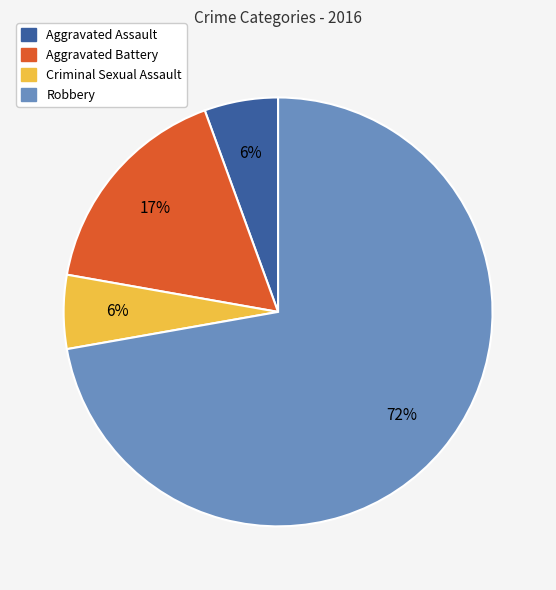

What percentage is the Aggravated Assault slice, to the nearest percent?

6%